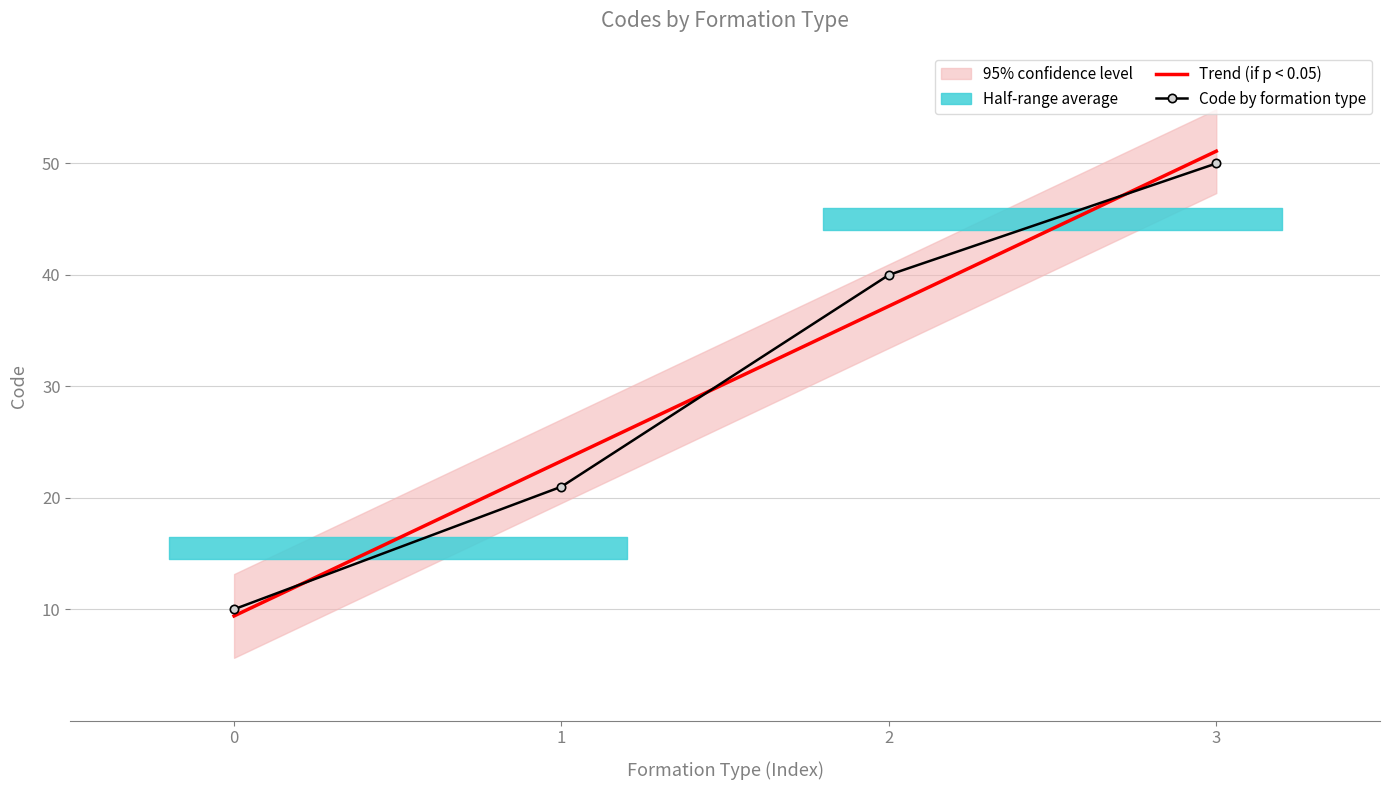

How many values are below 40?

2